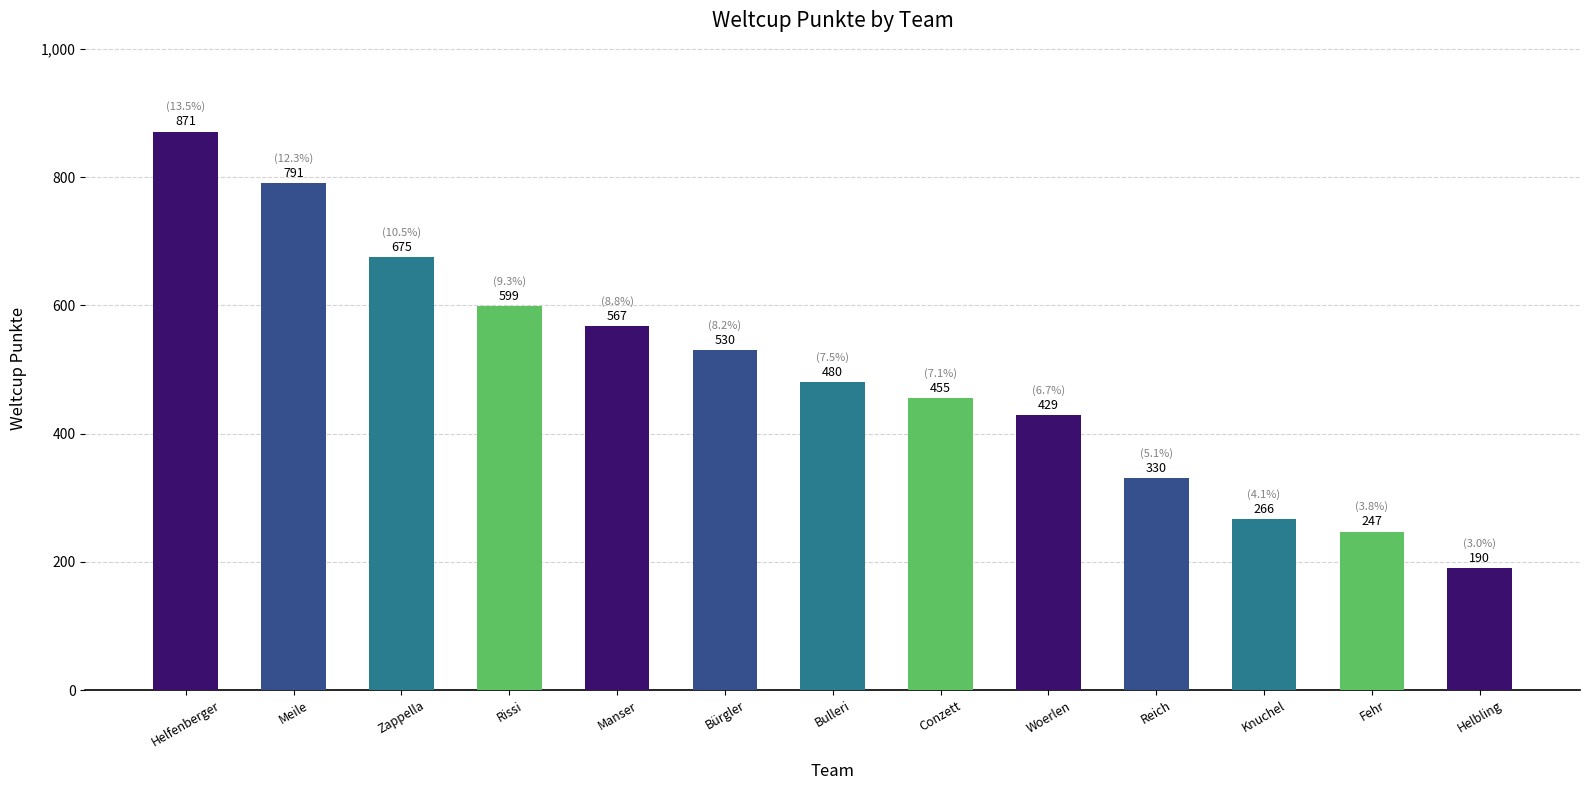

What is the label of the 12th bar from the right?

Meile